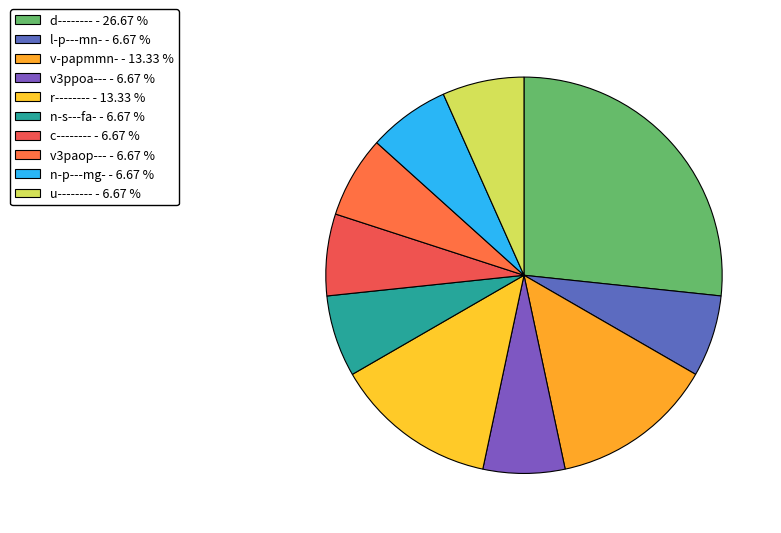

Does l-p---mn- account for over 50% of the chart?

No